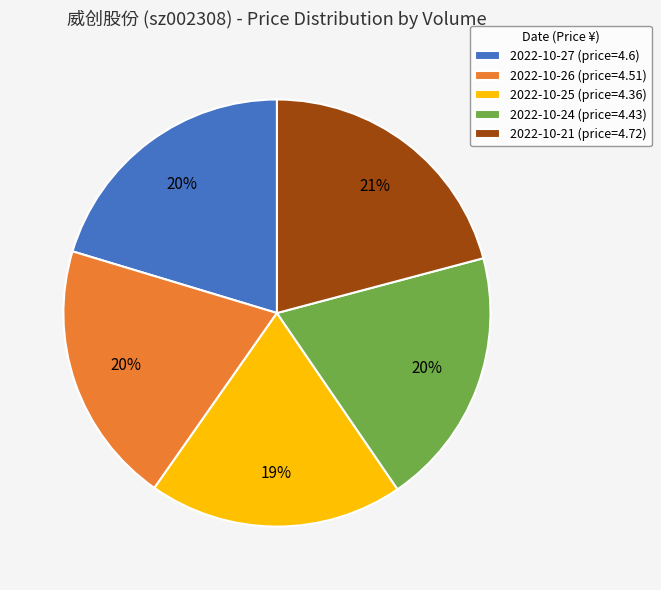

The 2022-10-26 (price=4.51) slice represents 8% of the pie. True or false?

False